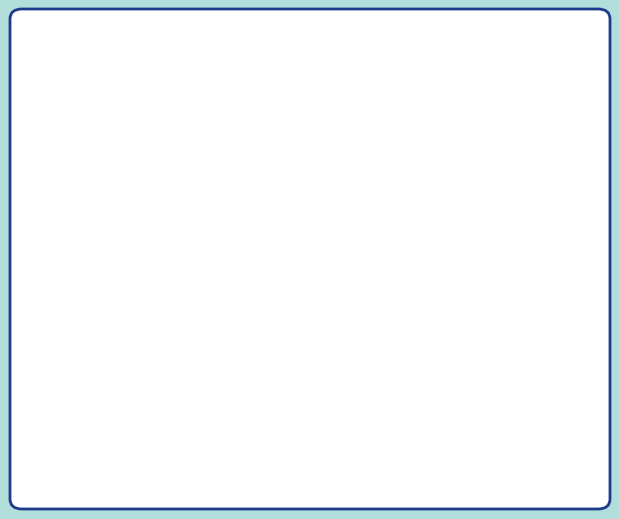

Which has a higher value, coop or defect?

defect